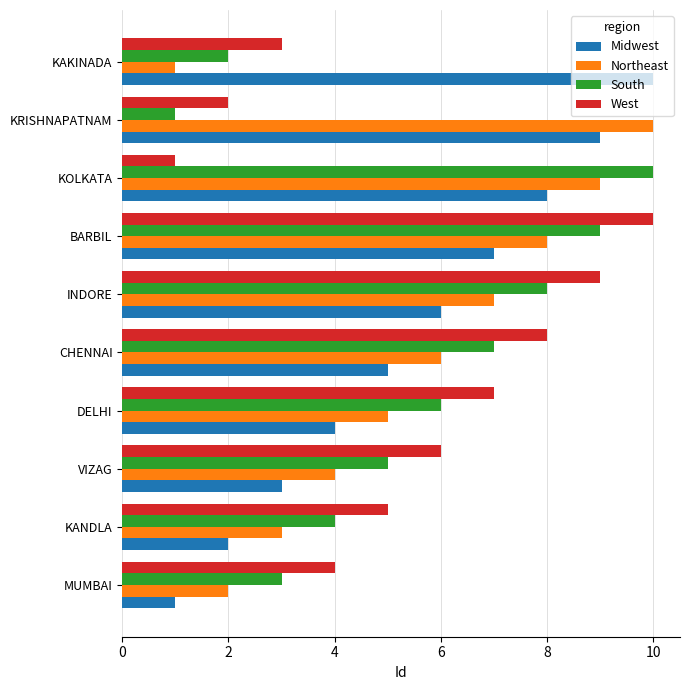

Is it true that Midwest equals 7 at KAKINADA?

False